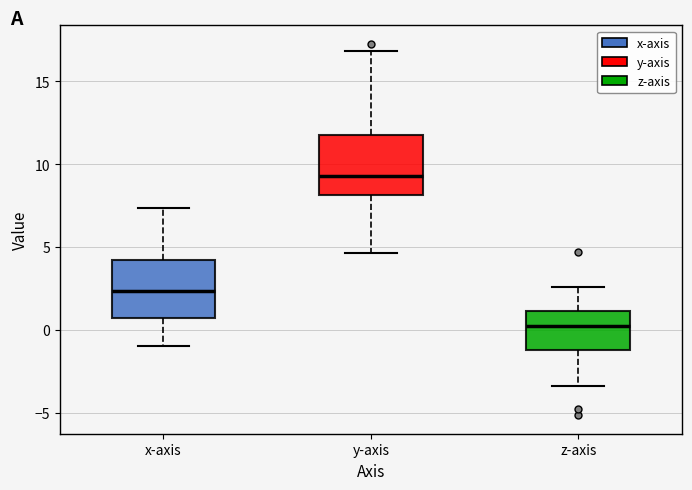

Reading left to right, transcribe this box plot: for each box, give where its median line is, the range the box spans, and where its two whiskers end, as read against the y-axis. The values are not printed on the chart, so give them approximately, as read against the axis.

x-axis: median 2.5, box 1.0 to 4.0, whiskers -1.0 to 7.5
y-axis: median 9.5, box 8.0 to 11.5, whiskers 4.5 to 17.0
z-axis: median 0.5, box -1.0 to 1.0, whiskers -3.5 to 2.5